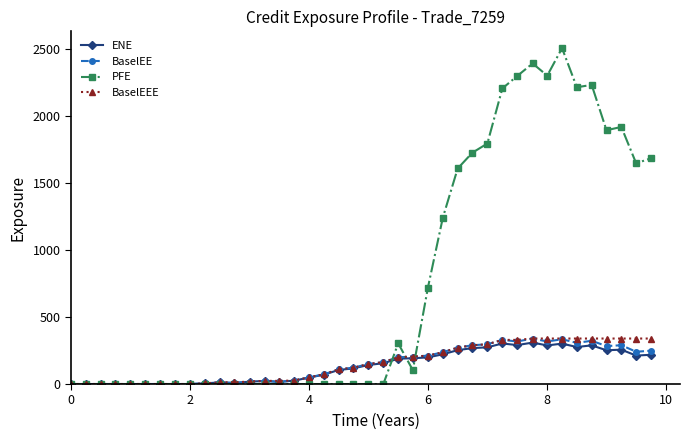

At how many categories does at least one series exceed 1538?

14